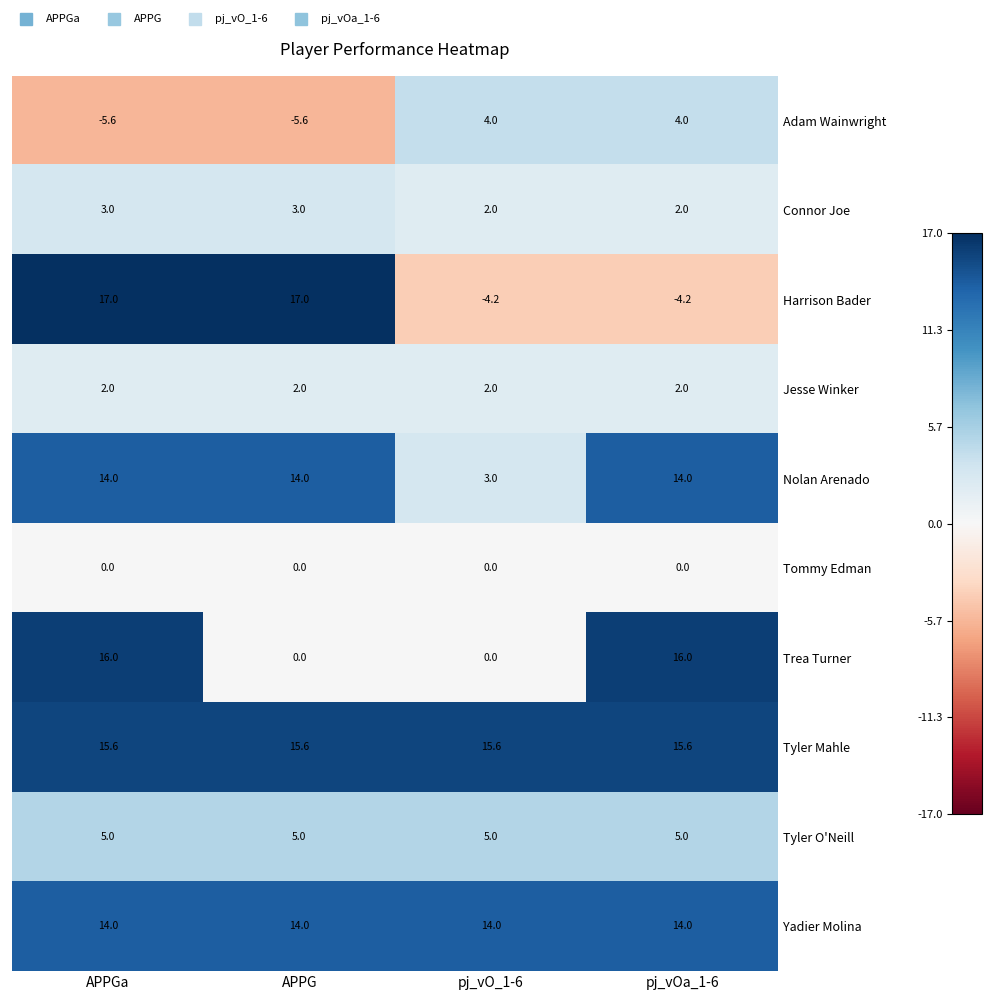

What is the sum of the Adam Wainwright values at pj_vO_1-6 and APPG?

-1.6